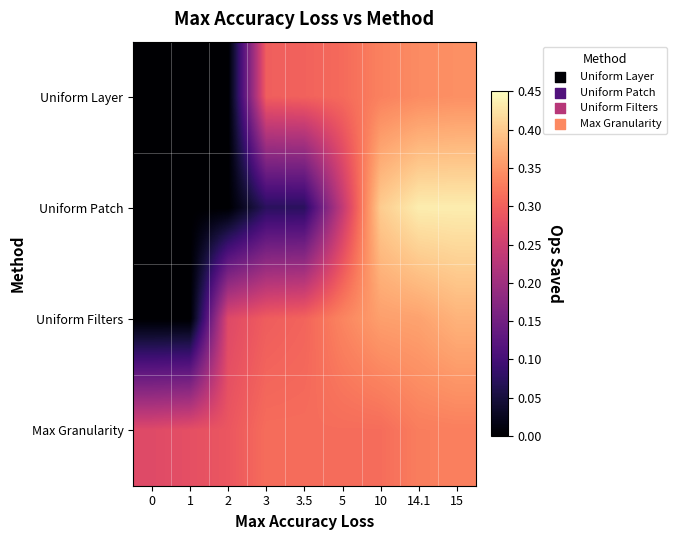

At how many categories does at least one series exceed 0?

9